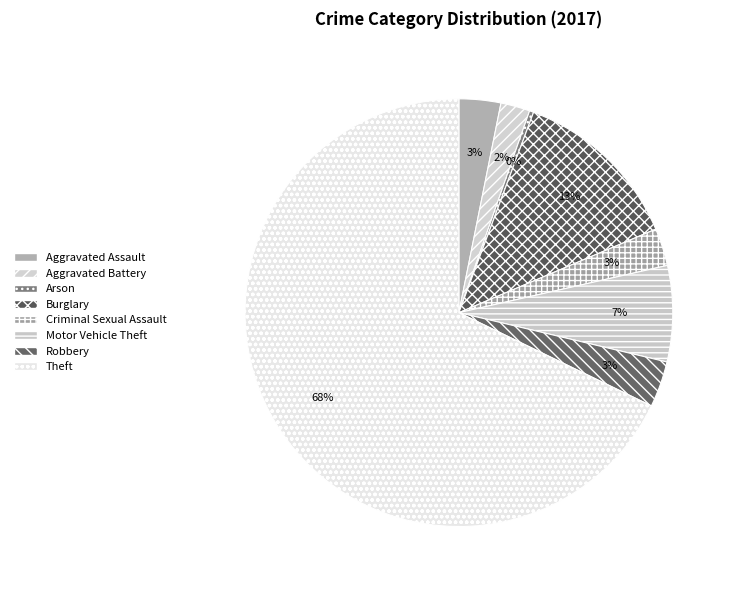

To the nearest percent, what is the combined percentage of Motor Vehicle Theft and Aggravated Battery?

9%